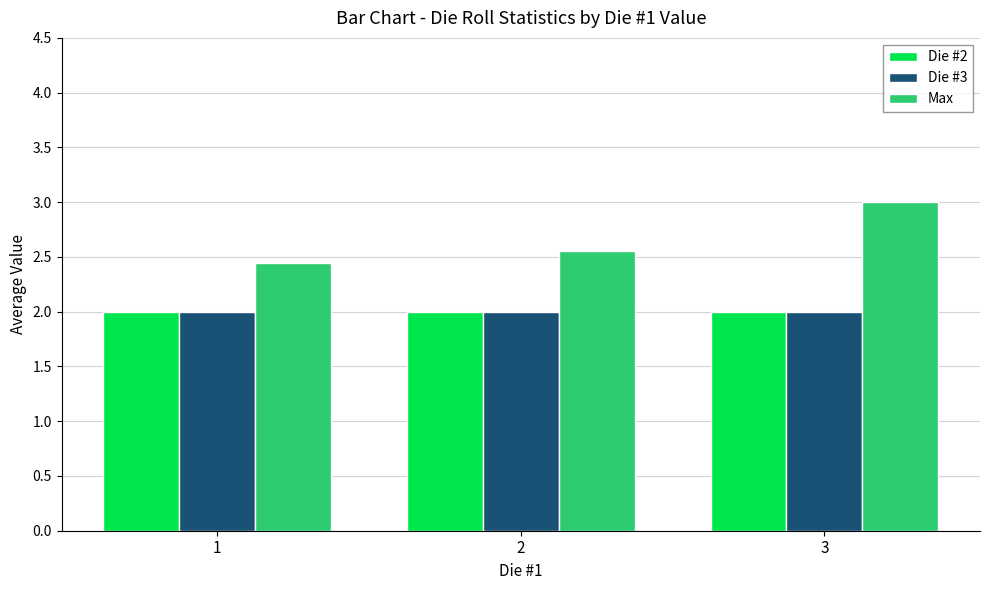

What is the average value of the Die #2 series?

2.0